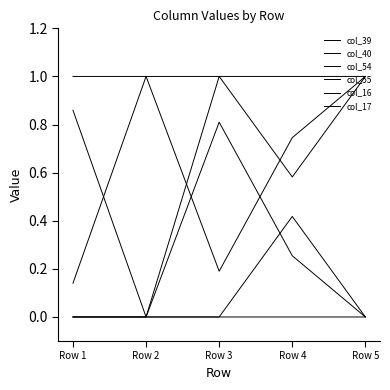

What is the total value across all series at Row 3?

3.0